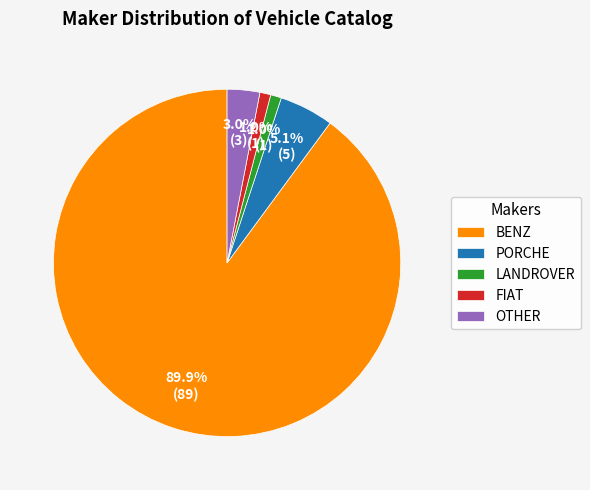

True or false: FIAT accounts for 1% of the total.

True